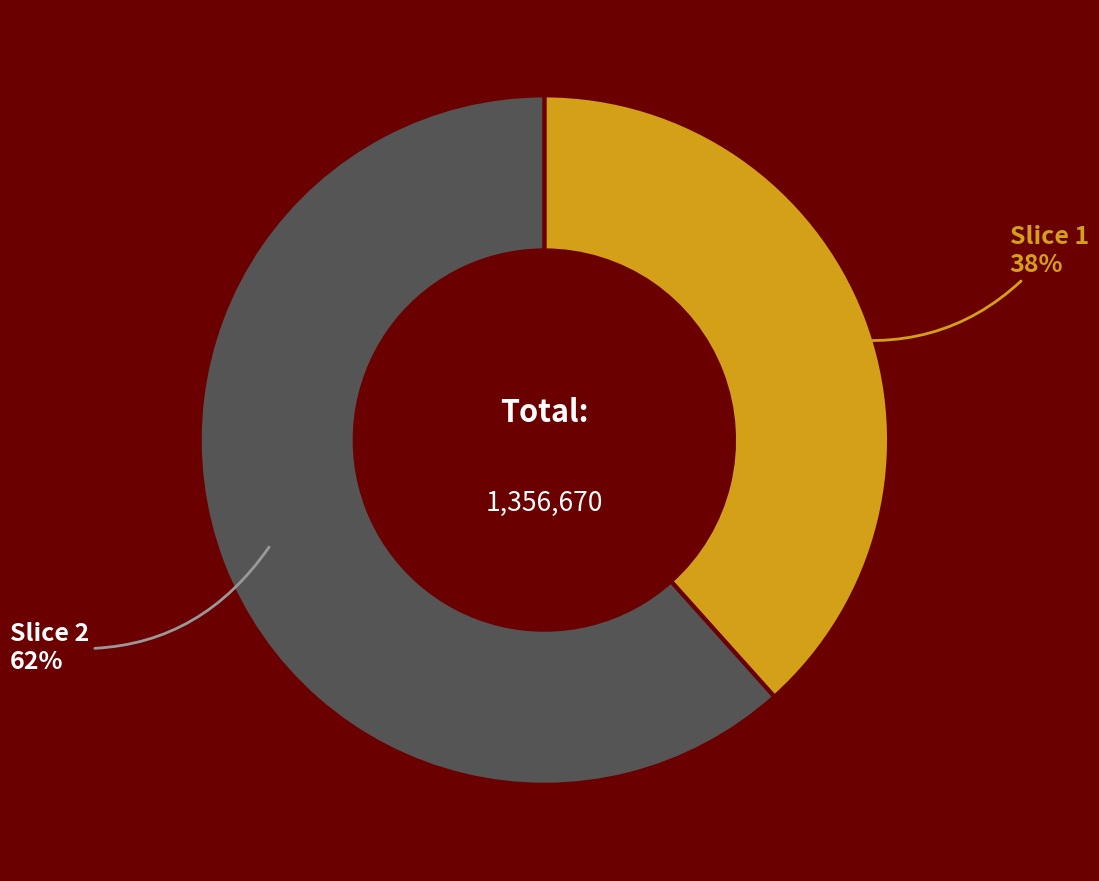

To the nearest percent, what is the average slice percentage?

50%